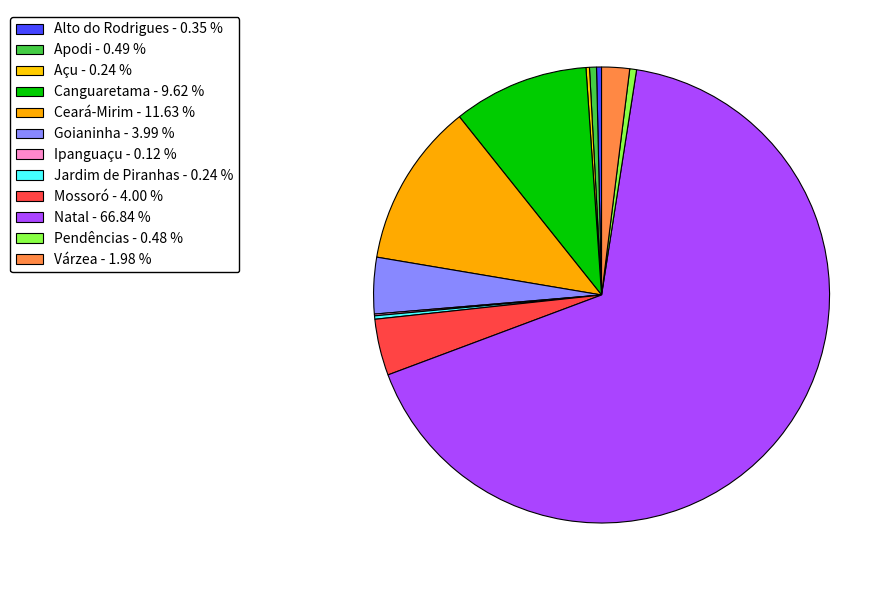

How many segments does this pie chart have?

12